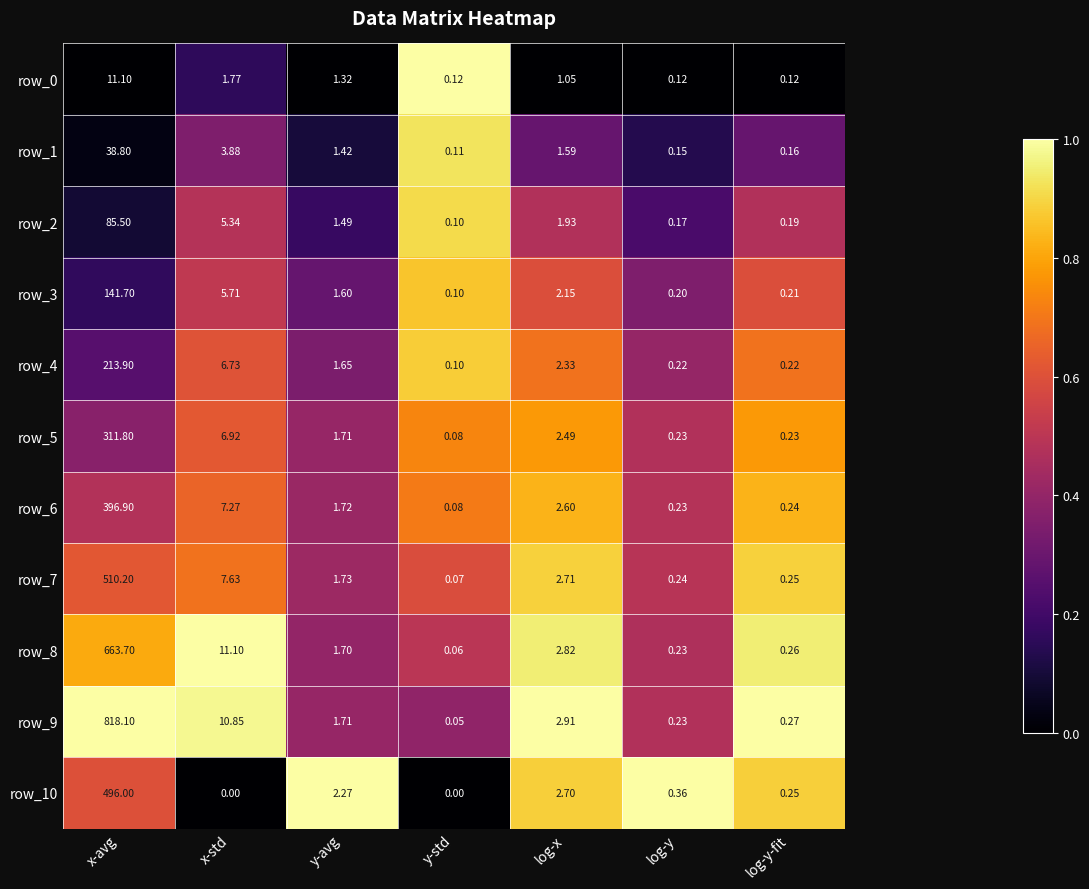

Which category has the highest value across all series?

x-avg